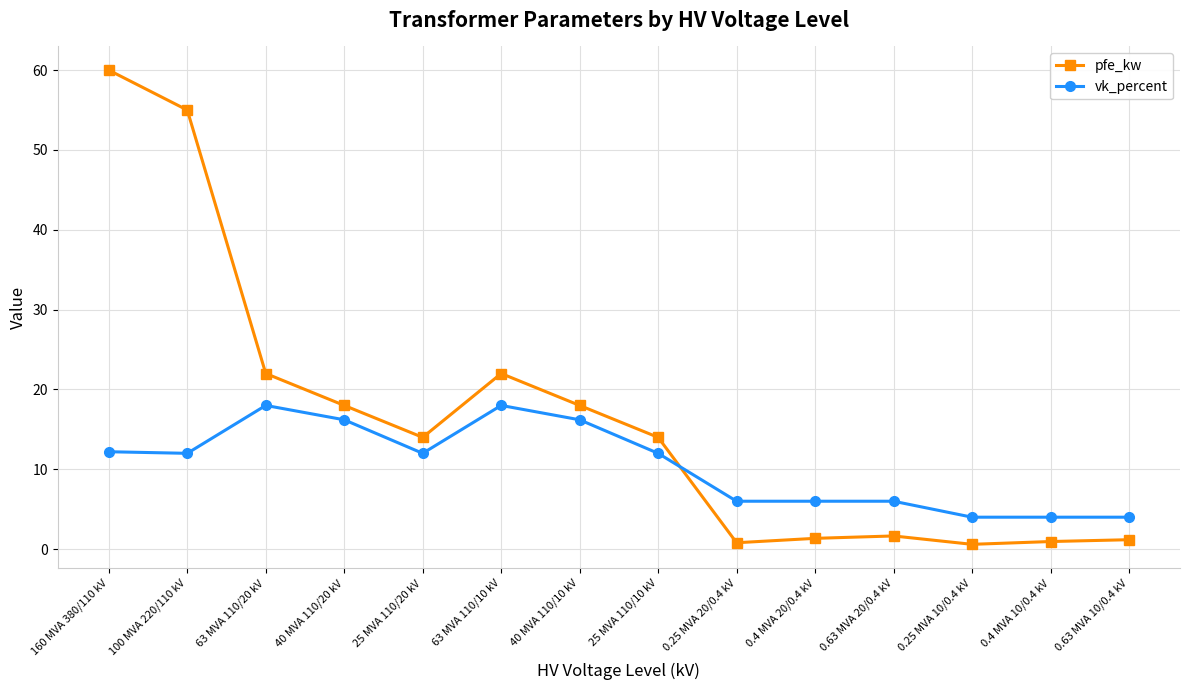

What position from the right is 40 MVA 110/20 kV?

11